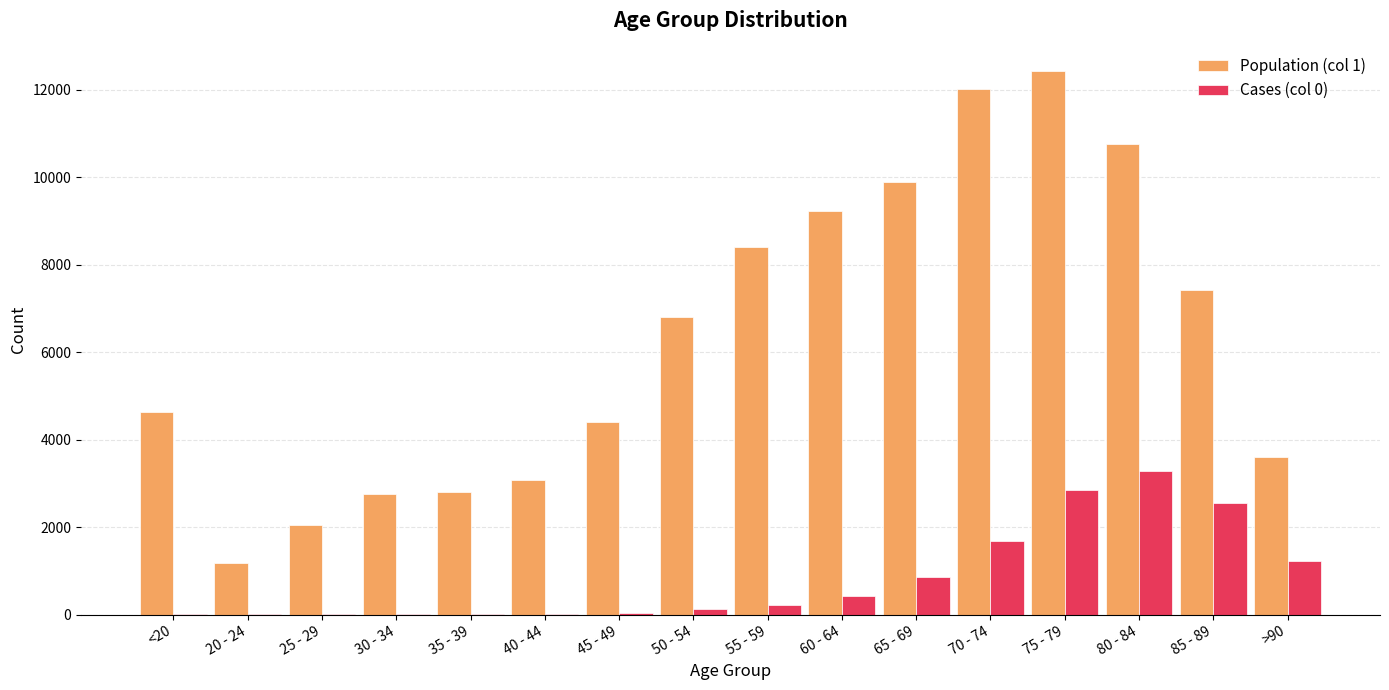

The value of Cases (col 0) at 80 - 84 is 3273. True or false?

True